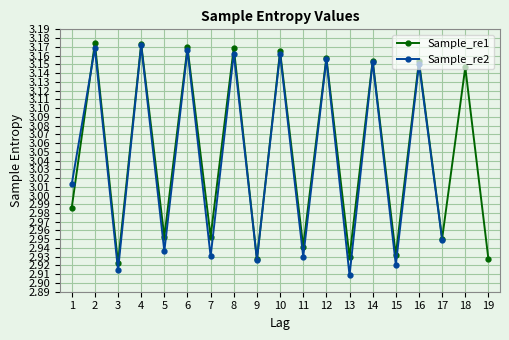

Reading left to right, extract all data points from this chart.

1=3.0	2=3.2	3=2.9	4=3.2	5=3.0	6=3.2	7=3.0	8=3.2	9=2.9	10=3.2	11=2.9	12=3.2	13=2.9	14=3.2	15=2.9	16=3.2	17=3.0	18=3.1	19=2.9